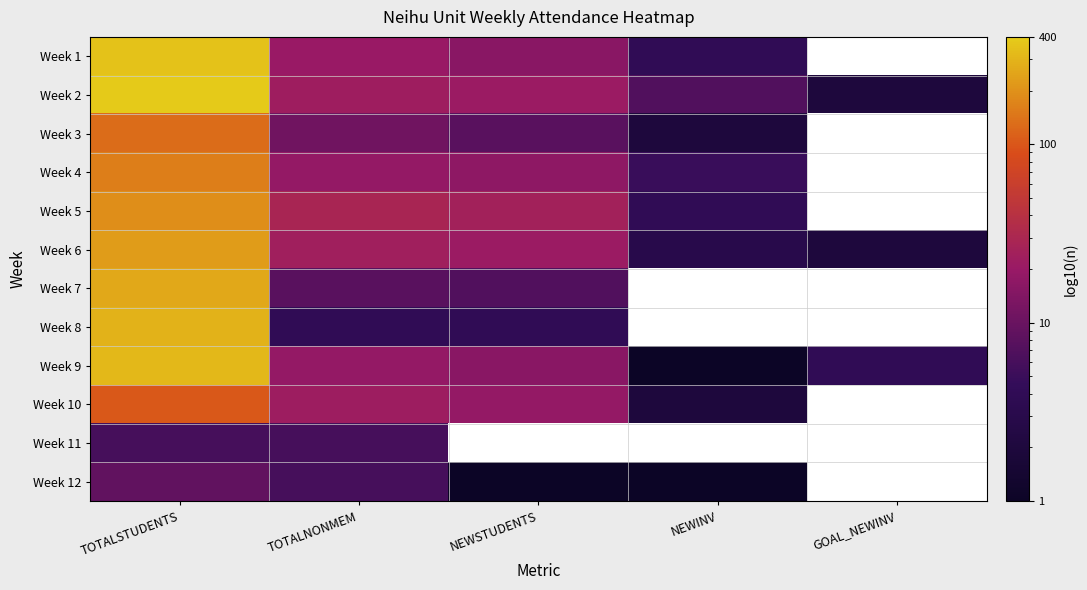

Between GOAL_NEWINV and TOTALSTUDENTS, which is larger?

TOTALSTUDENTS